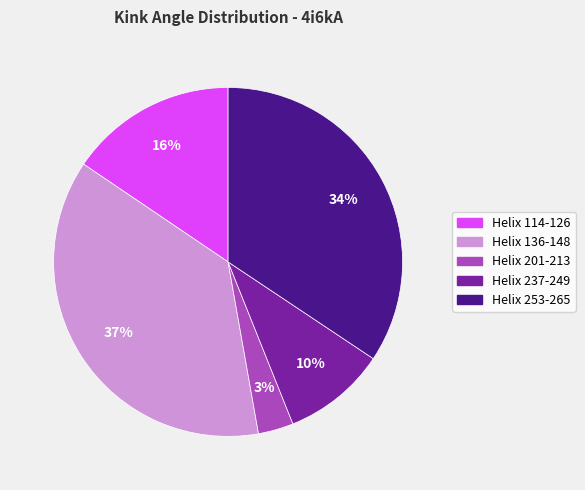

To the nearest percent, what is the average slice percentage?

20%